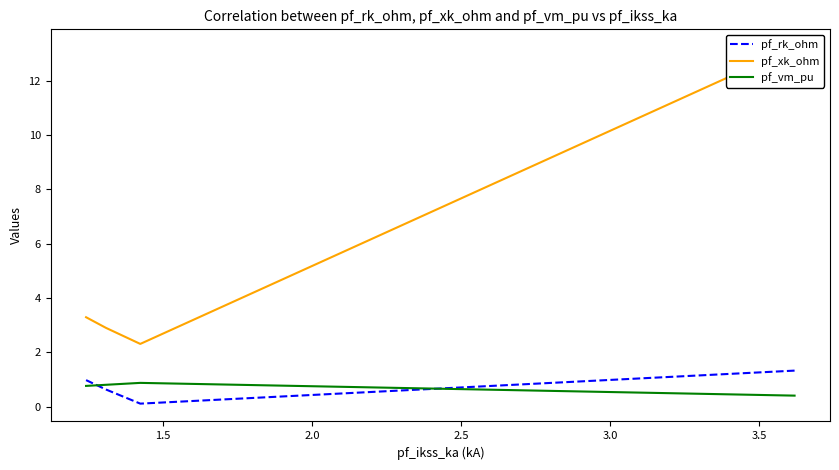

What is the value of the pf_vm_pu point at the 4th from the left?

0.8